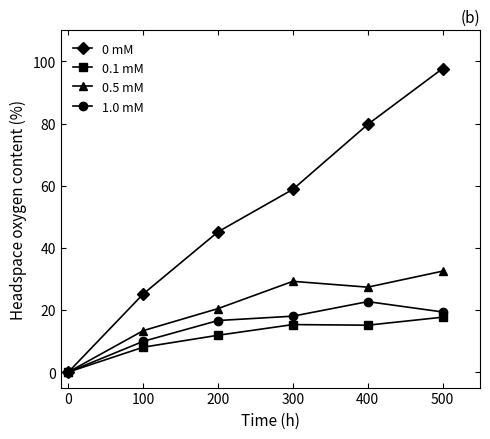

What are all the series names shown in the legend?

0 mM, 0.1 mM, 0.5 mM, 1.0 mM